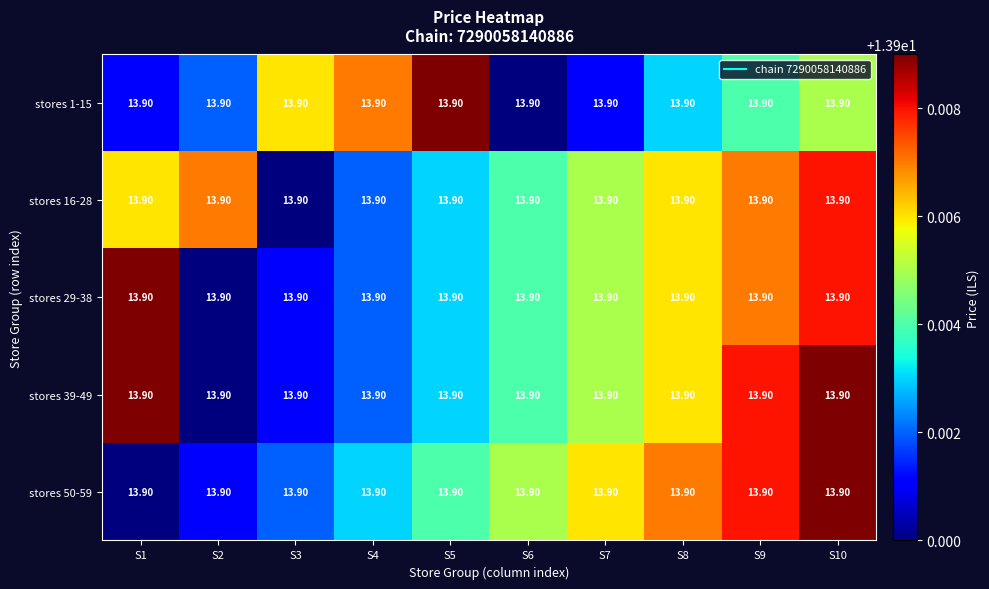

What is the total value across all series at S7?

69.5